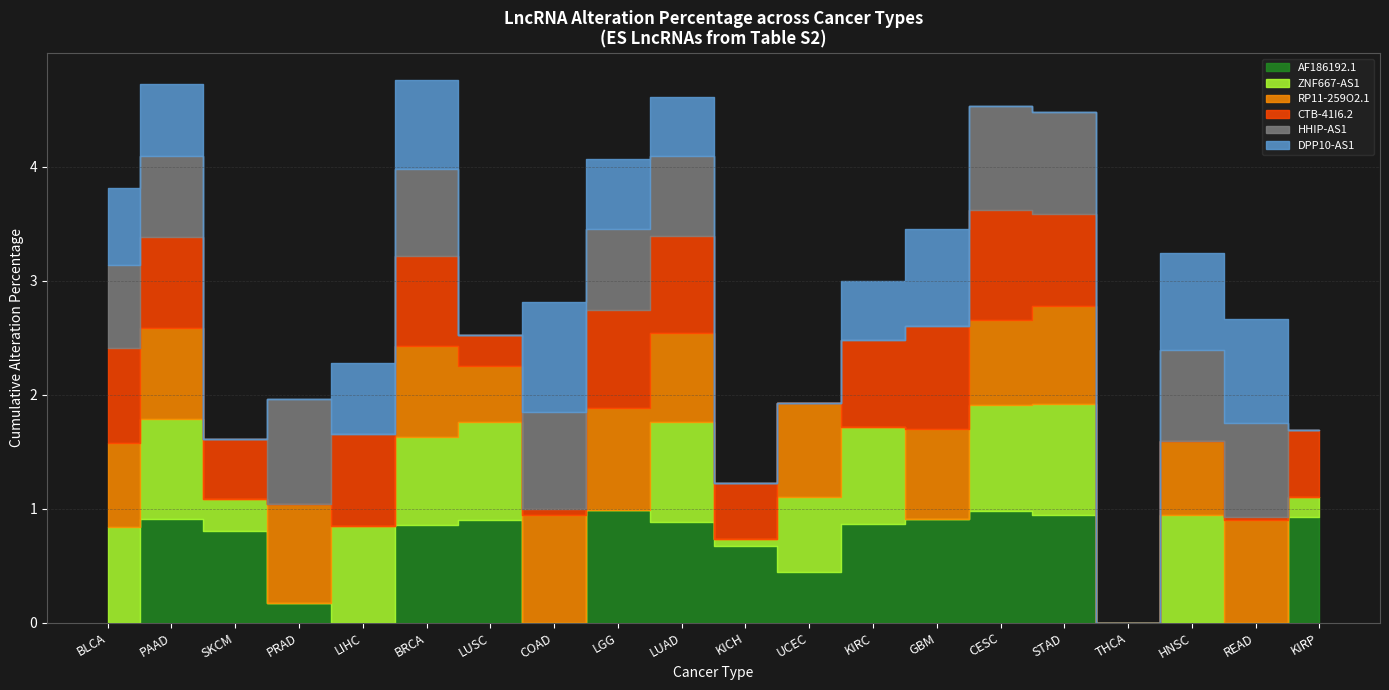

What is the value of the AF186192.1 point at the 11th from the left?

0.7